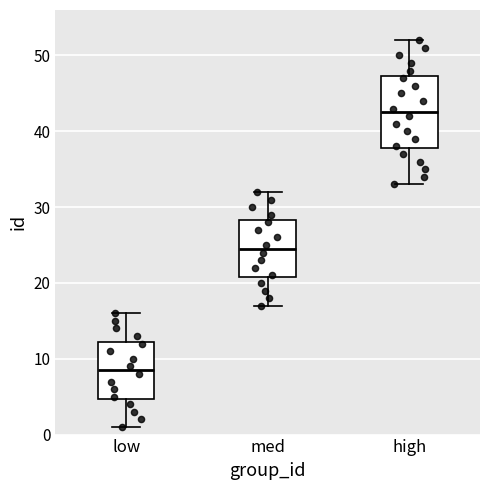

Reading left to right, transcribe this box plot: for each box, give where its median line is, the range the box spans, and where its two whiskers end, as read against the y-axis. The values are not printed on the chart, so give them approximately, as read against the axis.

low: median 9, box 5 to 12, whiskers 1 to 16
med: median 25, box 21 to 28, whiskers 17 to 32
high: median 43, box 38 to 47, whiskers 33 to 52